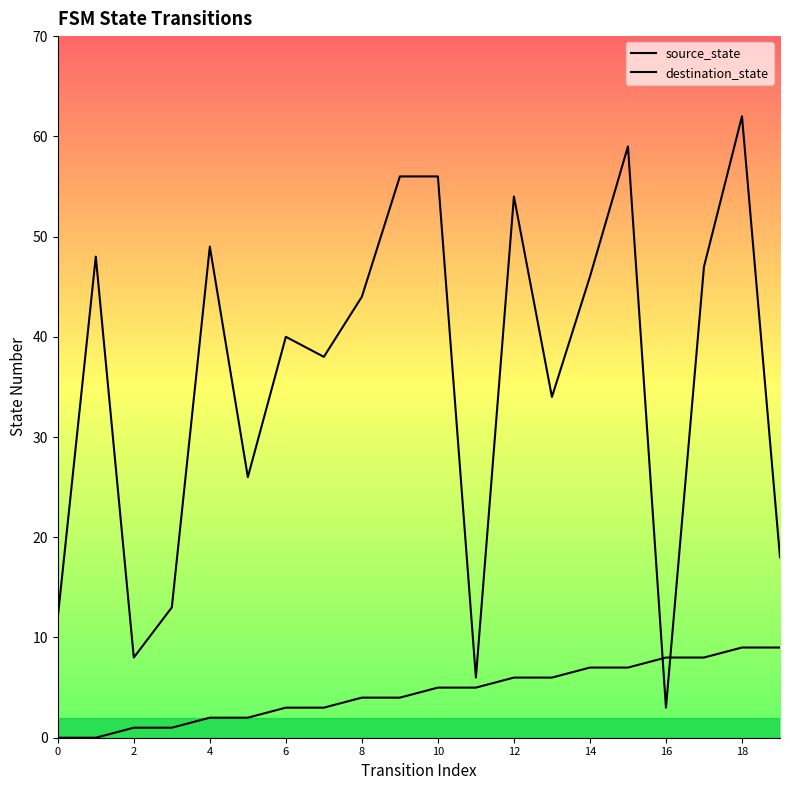

How many lines are shown in the chart?

2